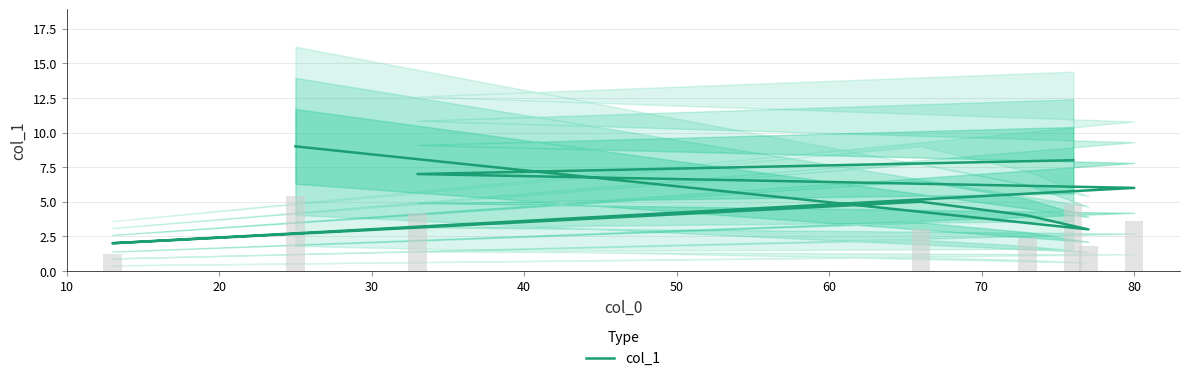

True or false: the data shows 2 at 80.

False